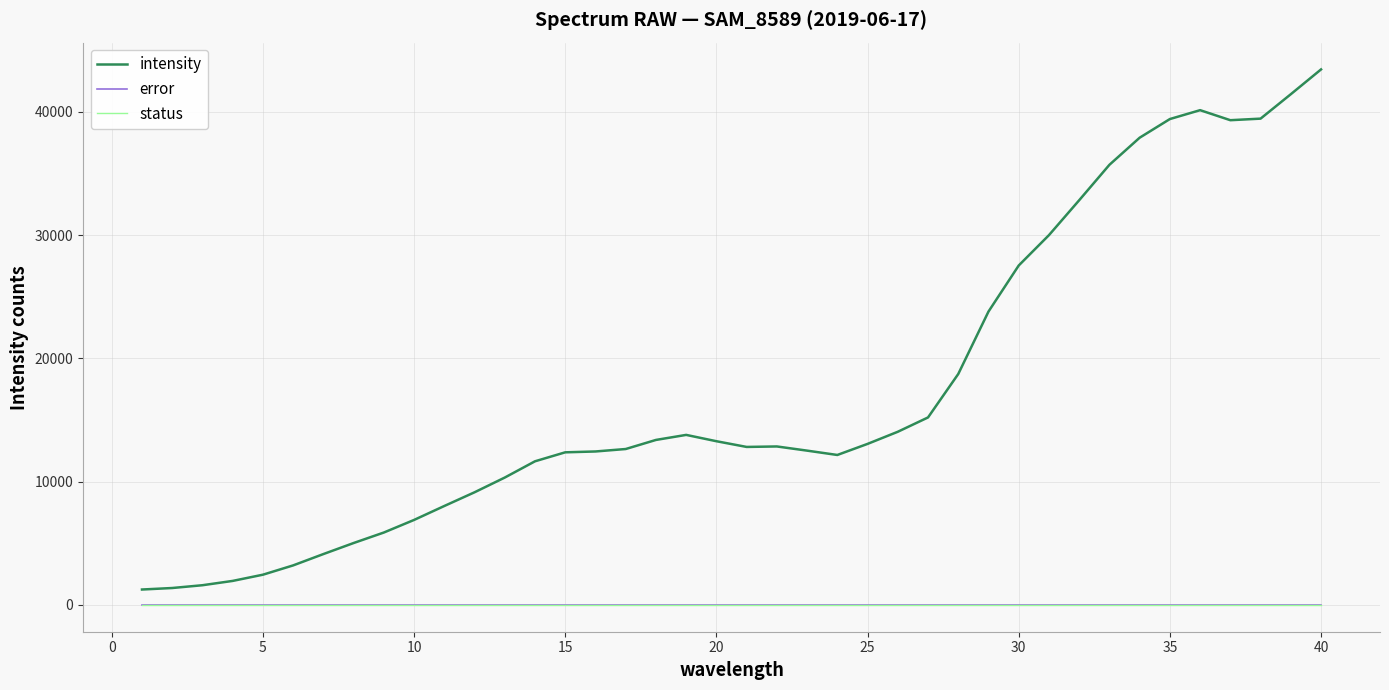

Does the chart display data point markers on the line(s)?

No